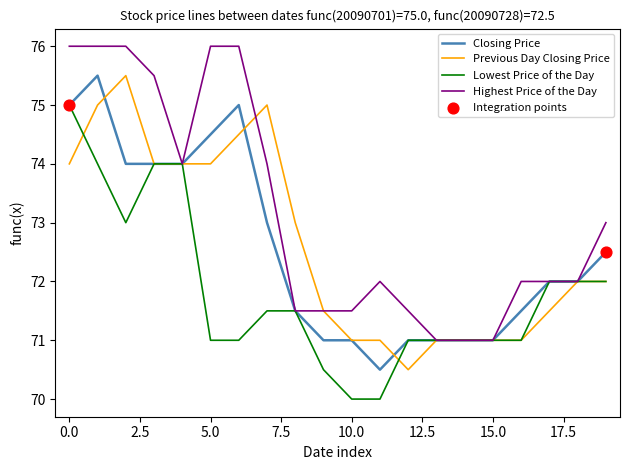

Which series has the largest total across all categories?

Highest Price of the Day